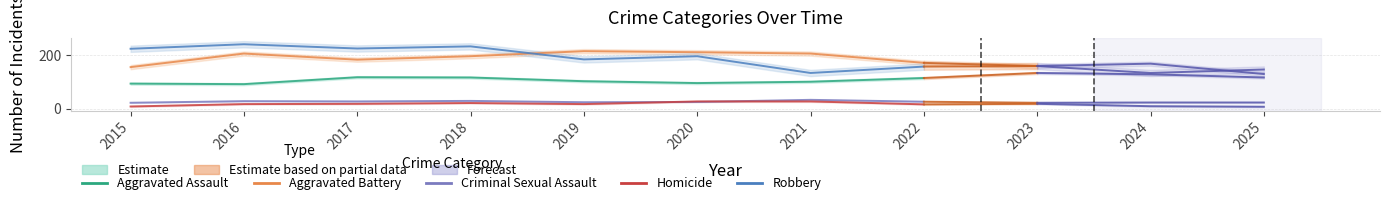

Which series ends up on top after the final intersection of Criminal Sexual Assault and Homicide?

Criminal Sexual Assault